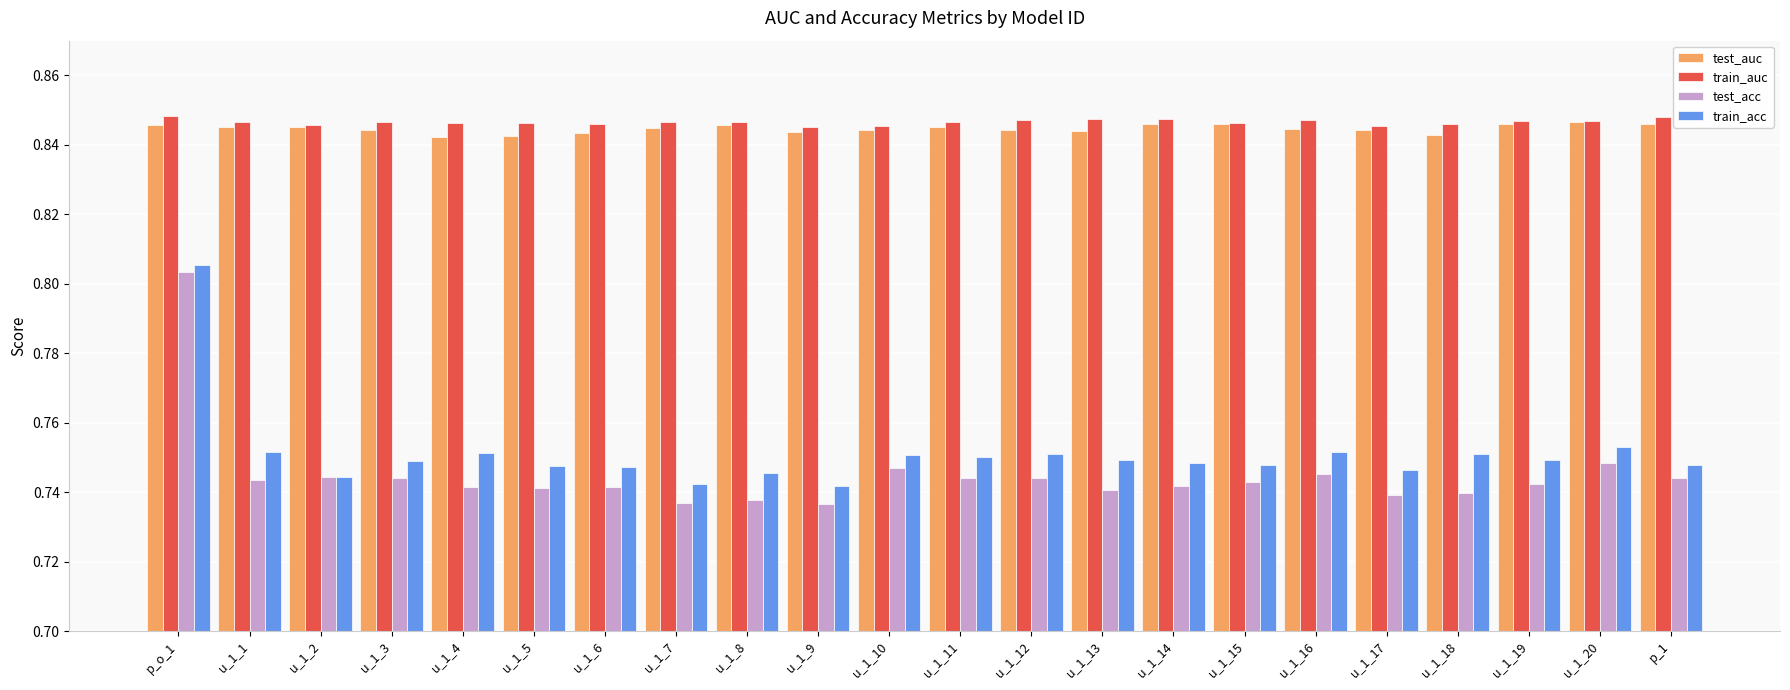

True or false: test_acc has a value of 1.2 at p_1.

False